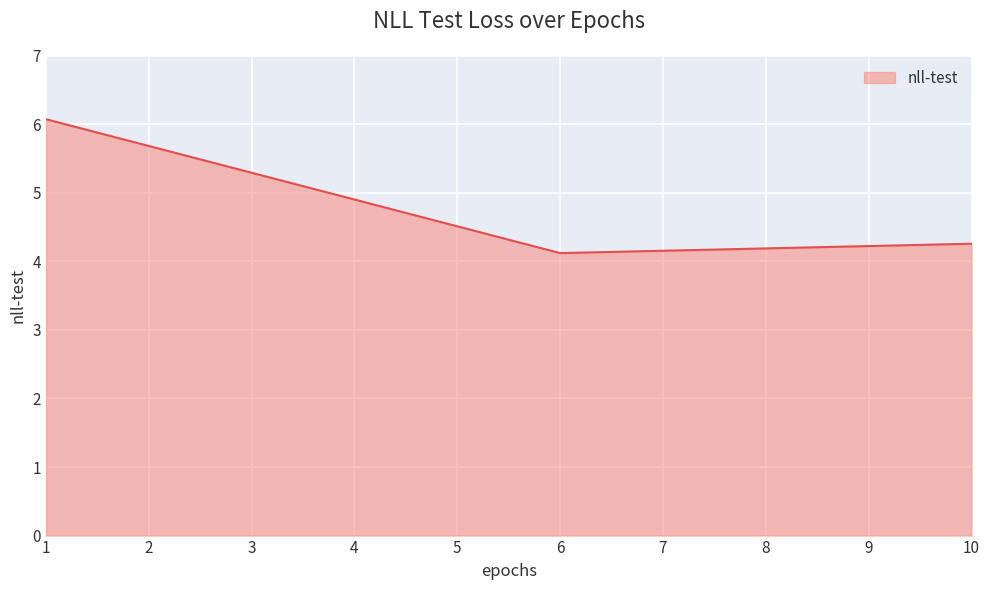

Reading right to left, extract all data points from this chart.

10=4.3	6=4.1	1=6.1